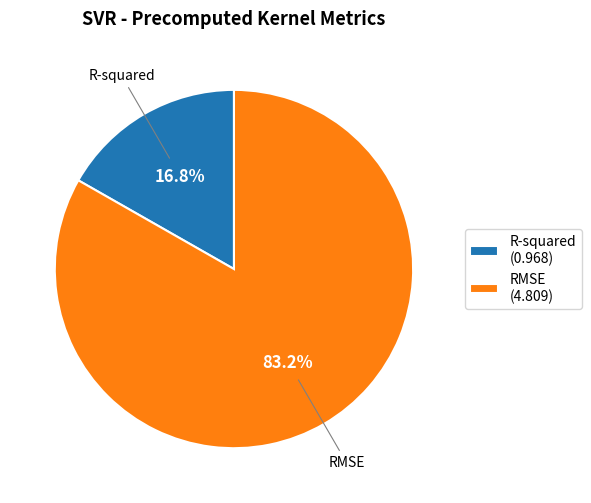

What is the total percentage of R-squared and RMSE?

100.0%